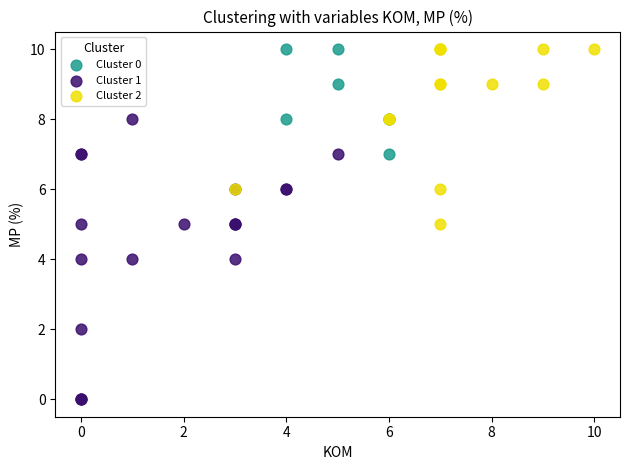

Which series has the widest spread of Y values?

Cluster 1